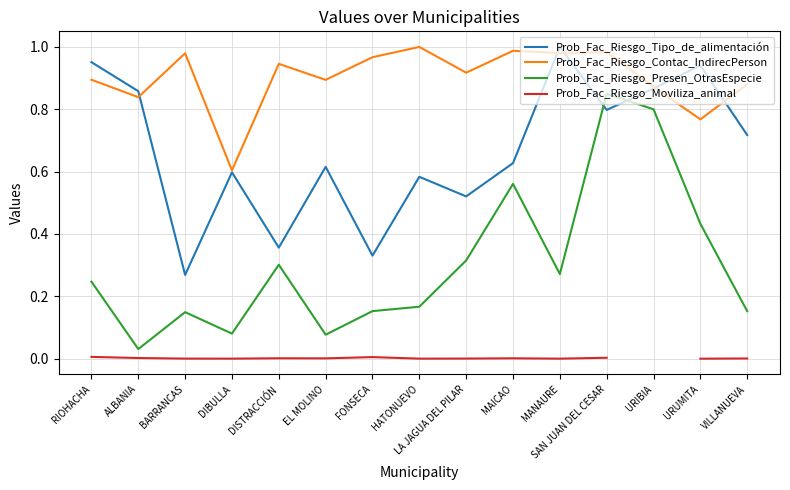

How many lines are shown in the chart?

4